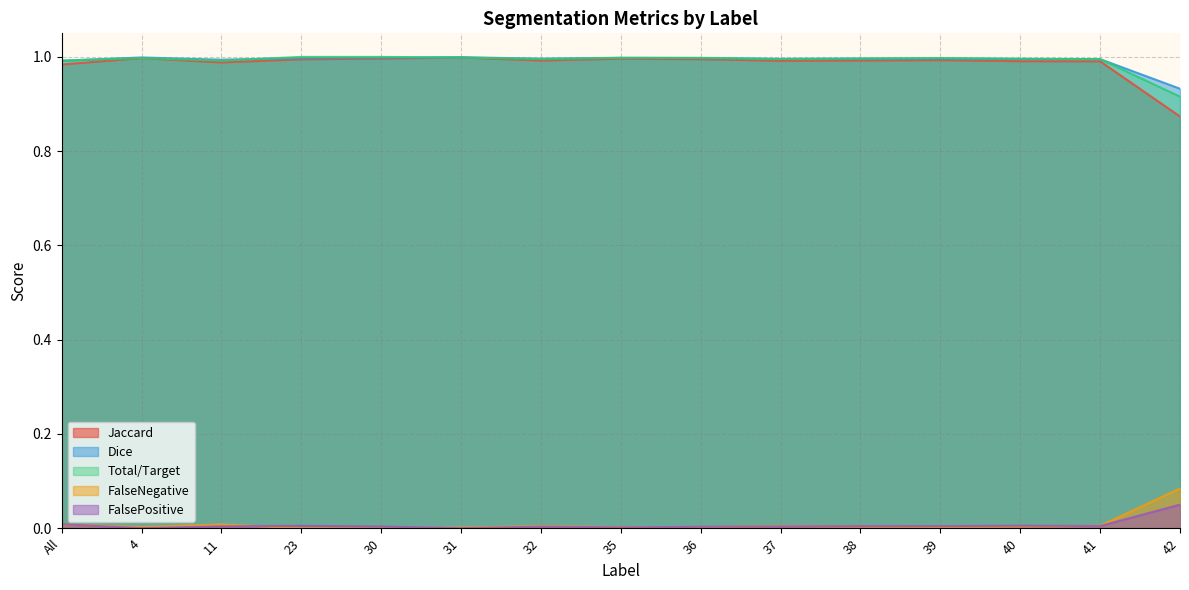

In FalseNegative, how many points are lower than both neighbors (excluding endpoints)?

3